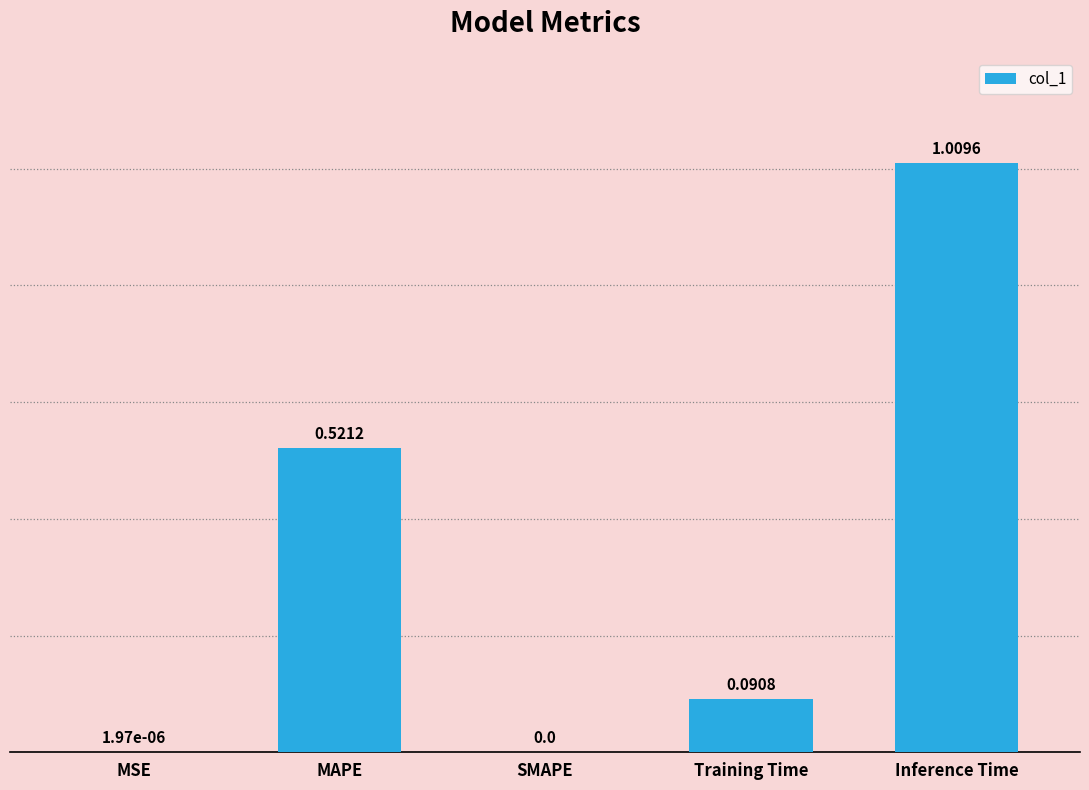

What is the sum of all values?

1.6